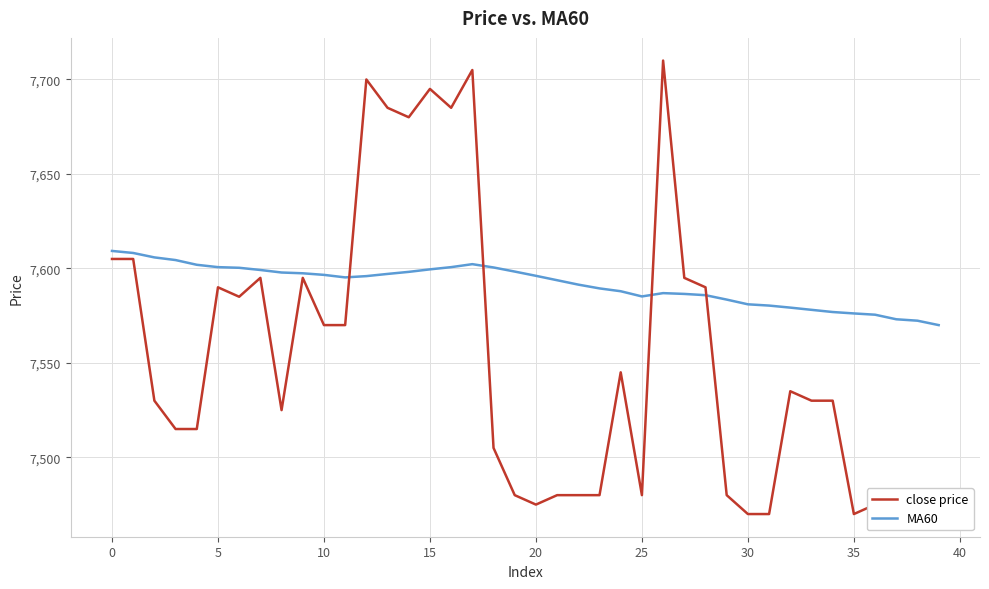

Which label corresponds to the smallest value in the chart?

30